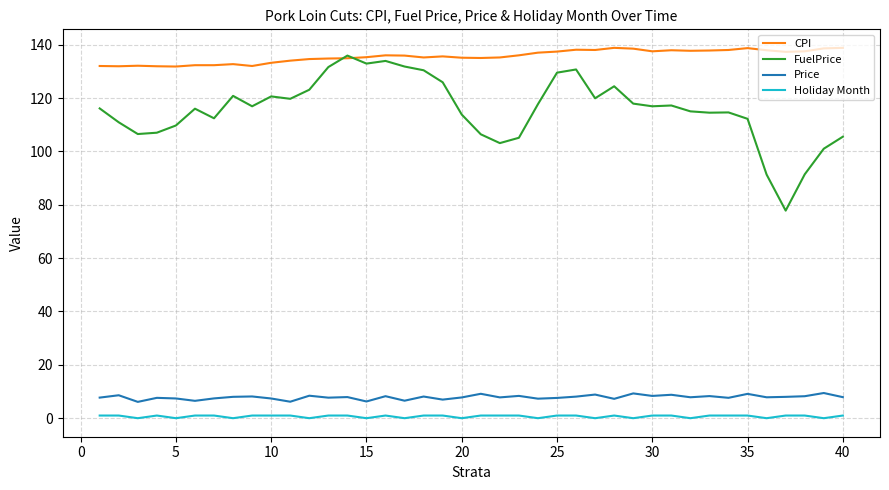

Does the chart display data point markers on the line(s)?

No